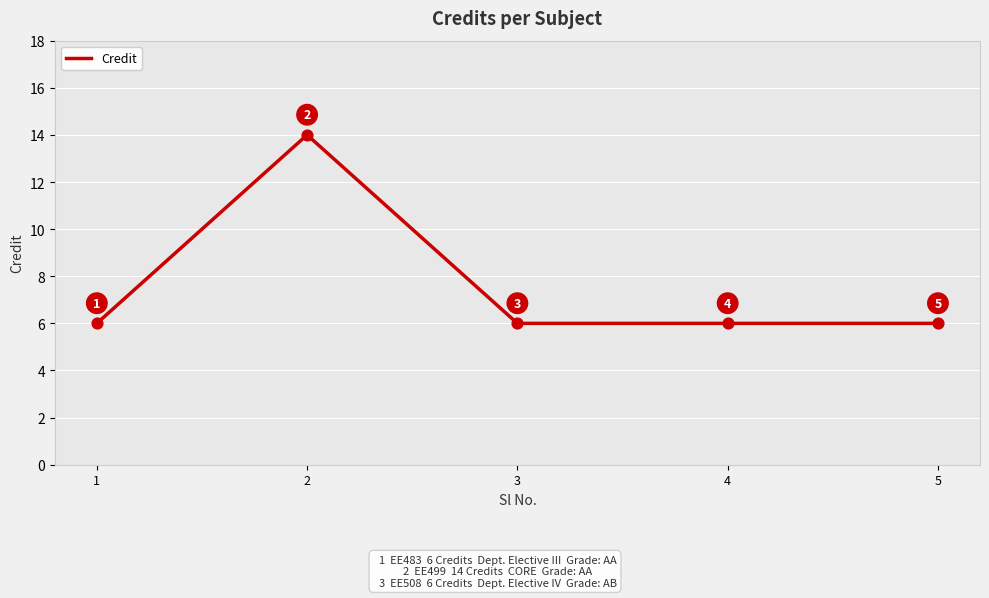

What is the change in value from 2 to 3?

-8